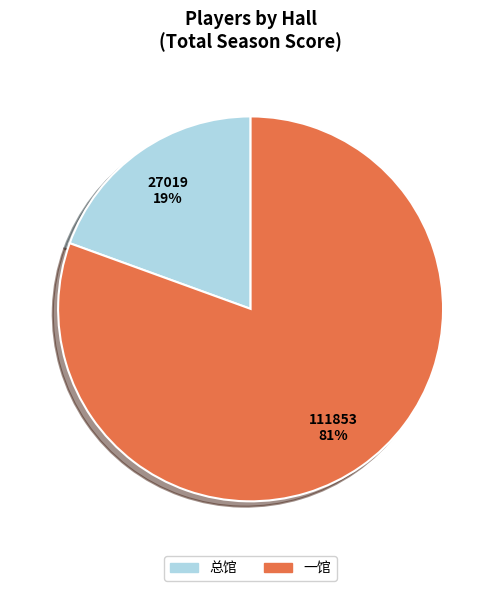

Which slice is the largest?

一馆